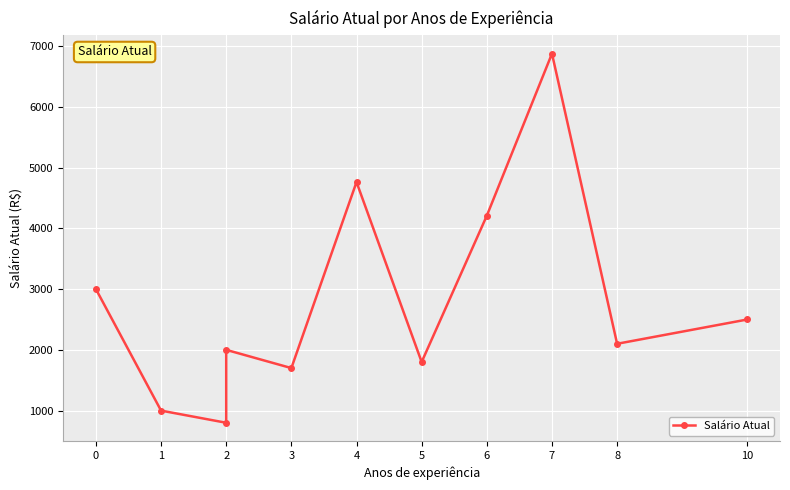

The value at 8 is 3777.0. True or false?

False